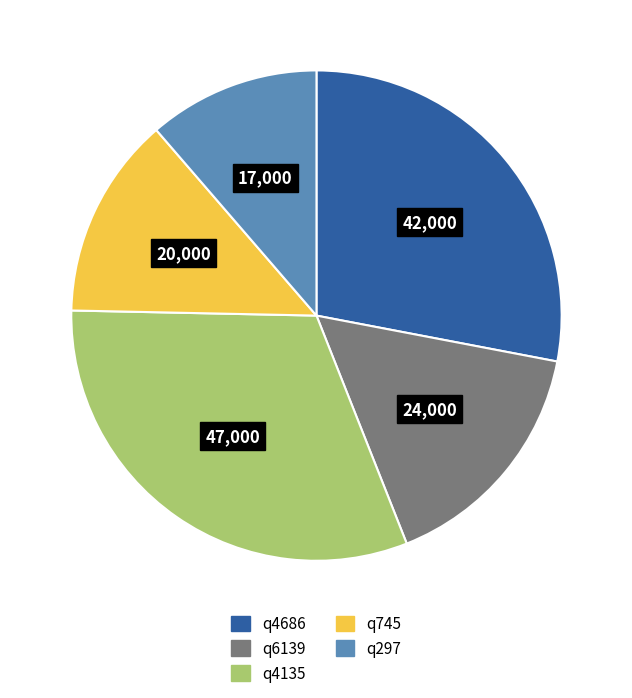

Combined, do q6139 and q4135 account for over 50%?

No